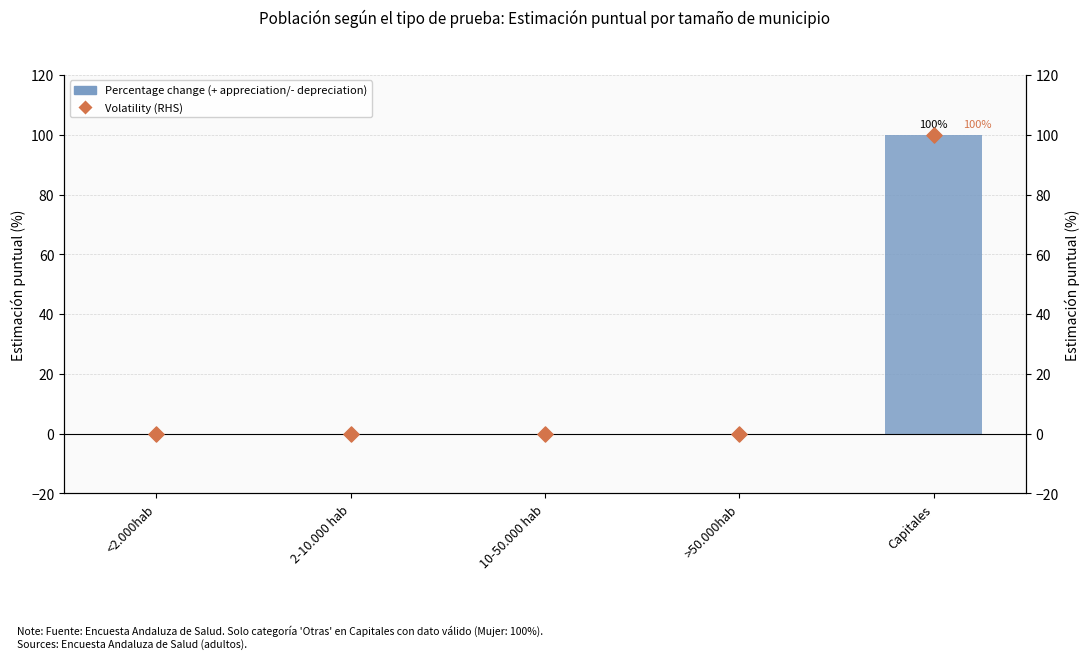

At which category is the sum across all series the highest?

Capitales